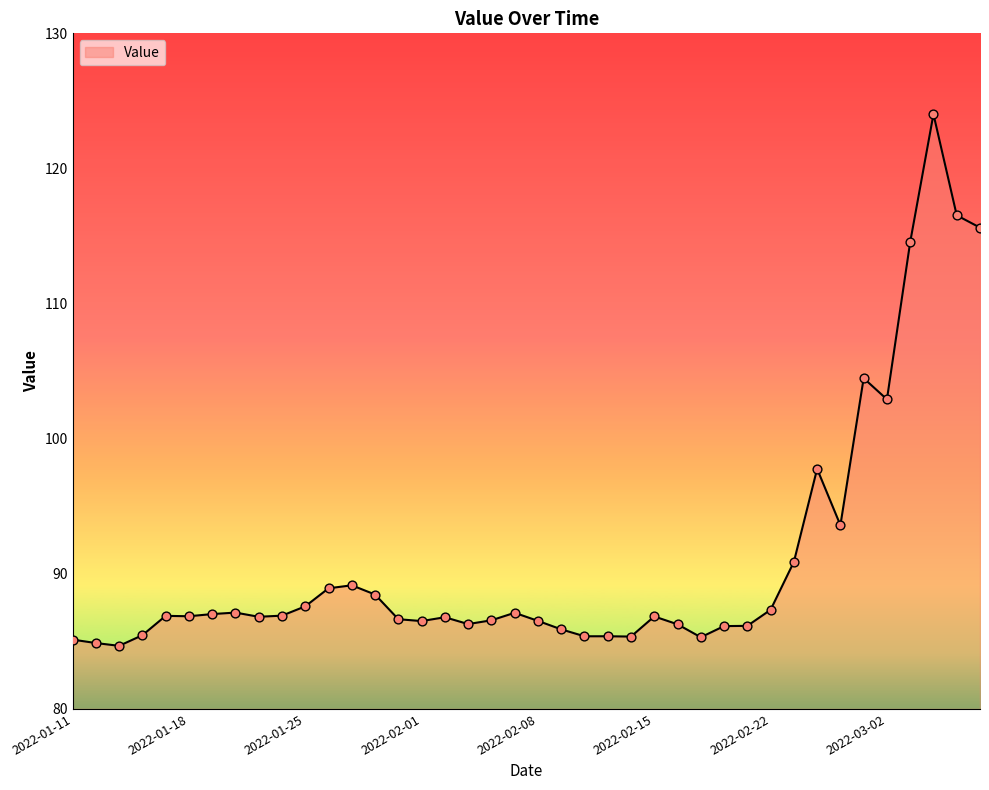

What is the minimum value shown in the chart?

84.7